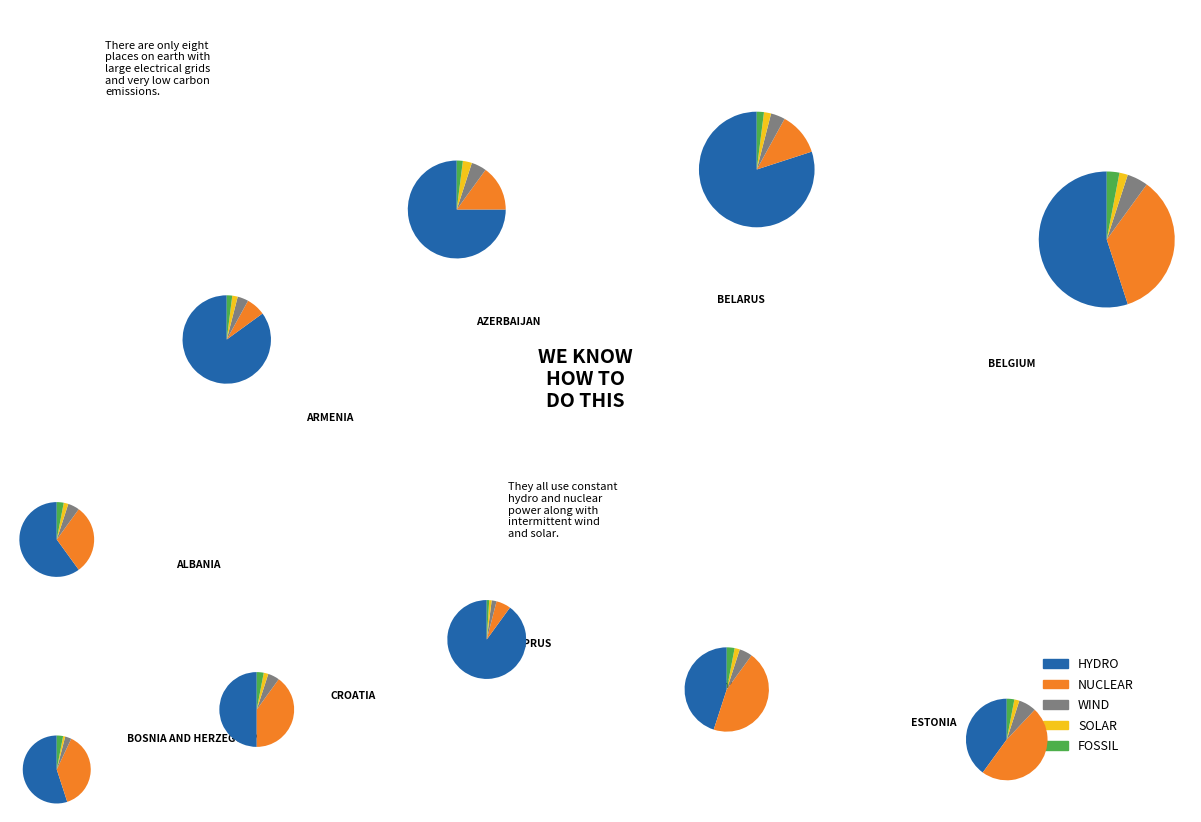

To the nearest percent, what is the difference between the Armenia and Czechia slice percentages?

5%